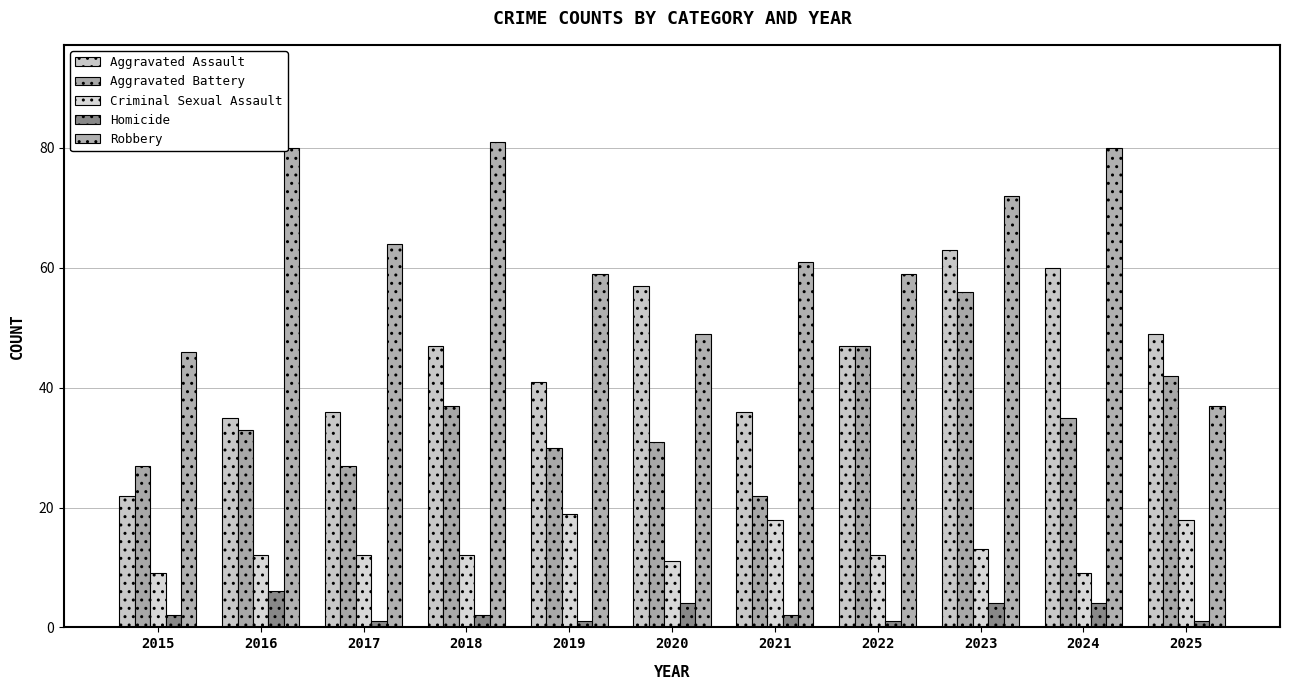

Is the value of Homicide at 2018 greater than the value of Aggravated Battery at 2024?

No